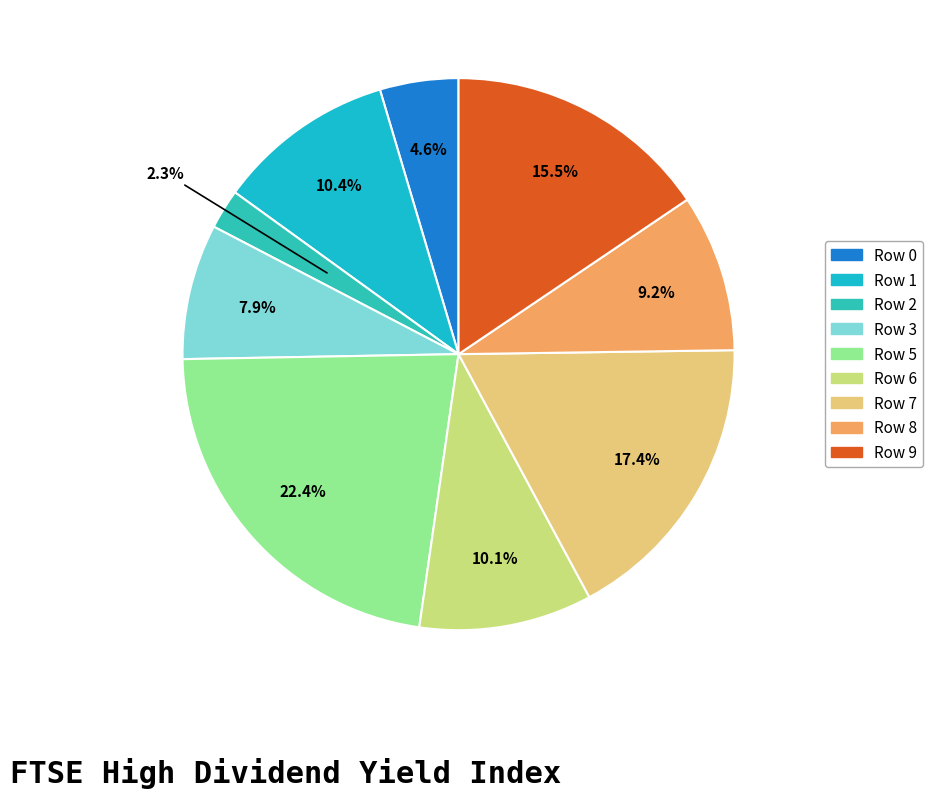

How many segments does this pie chart have?

9